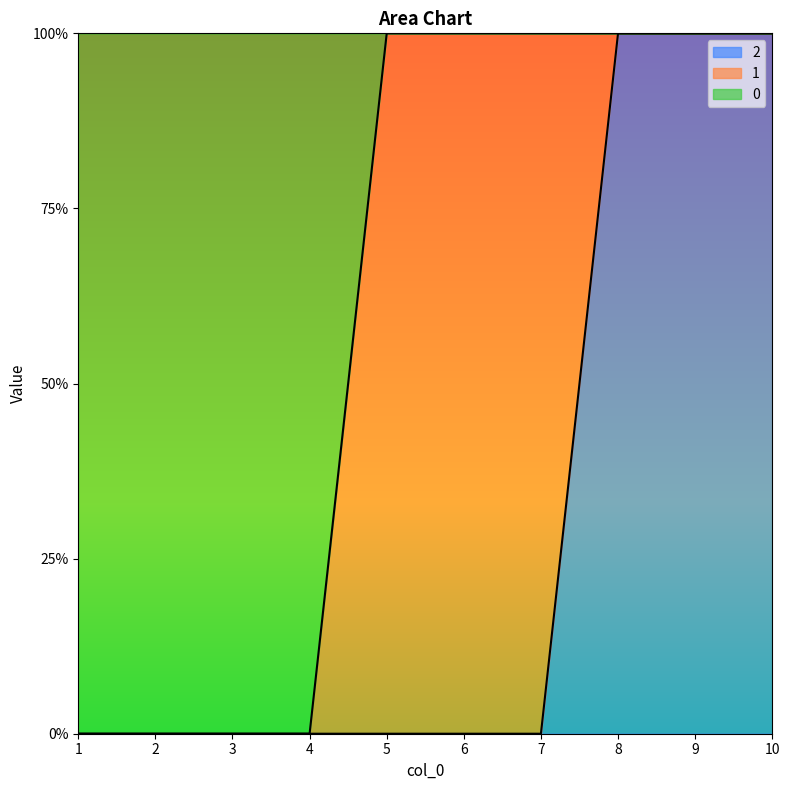

Is the value of 2 at 6 greater than the value of 0 at 5?

No